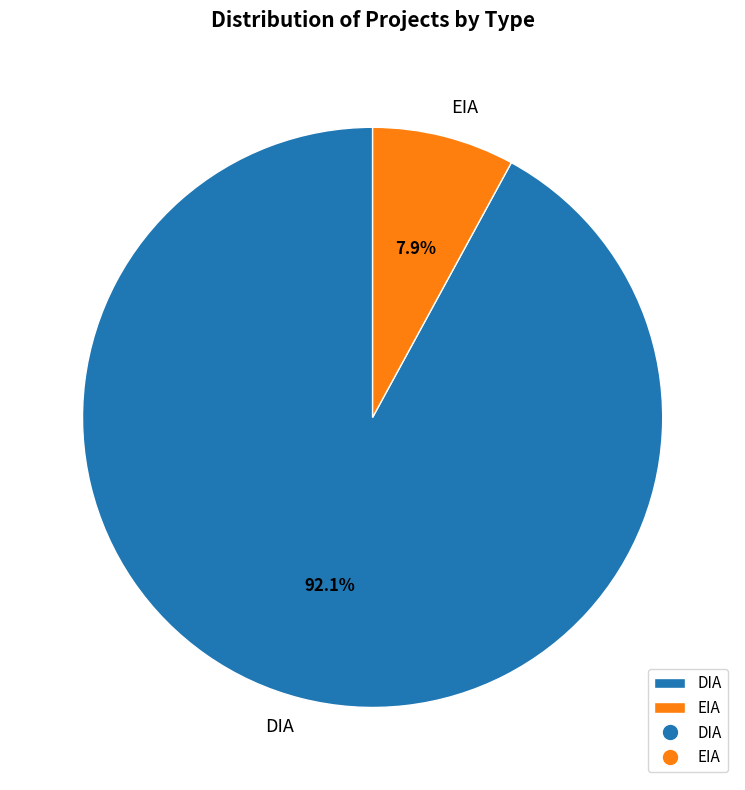

Which category accounts for the majority?

DIA